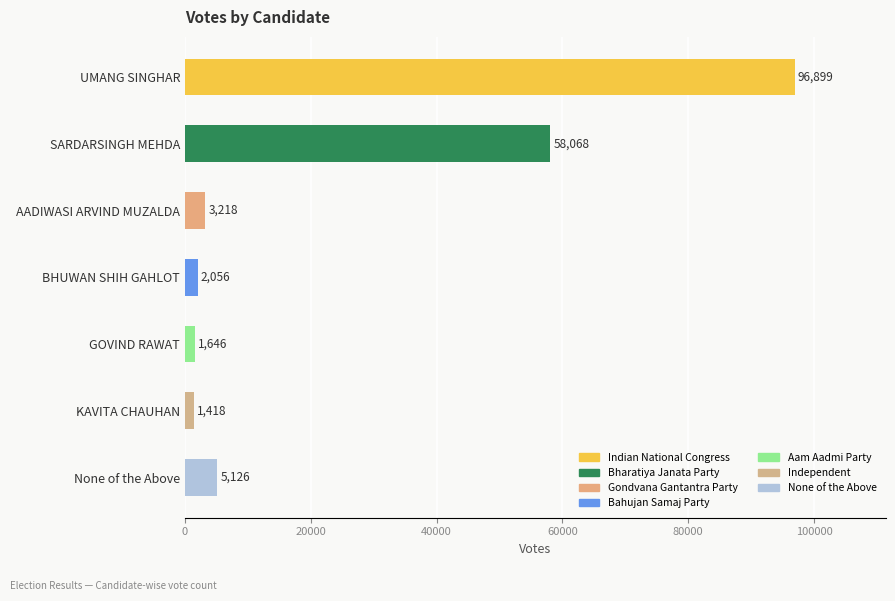

Which label corresponds to the smallest value in the chart?

KAVITA CHAUHAN